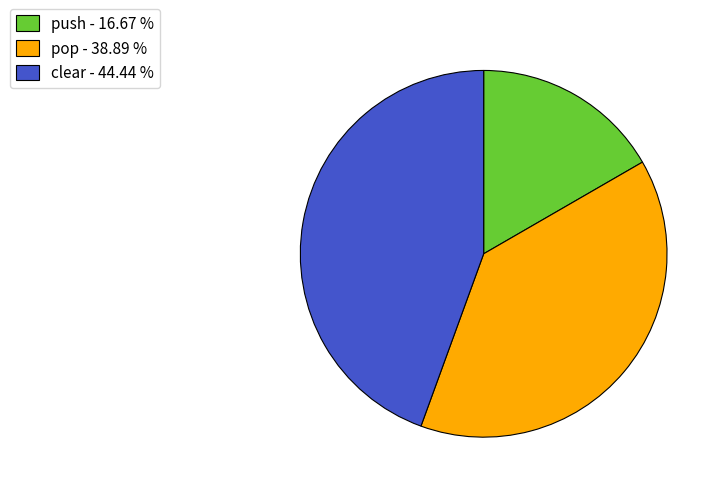

Does pop - 38.89 % represent more than half of the total?

No